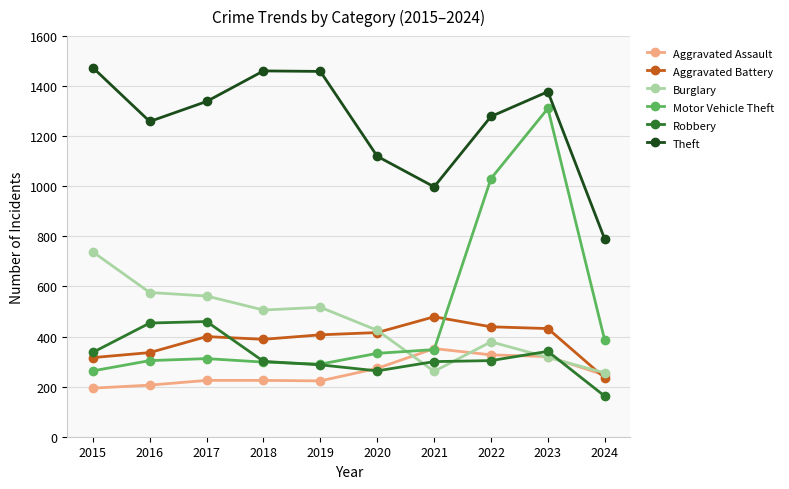

True or false: Aggravated Assault and Theft cross at least once.

False